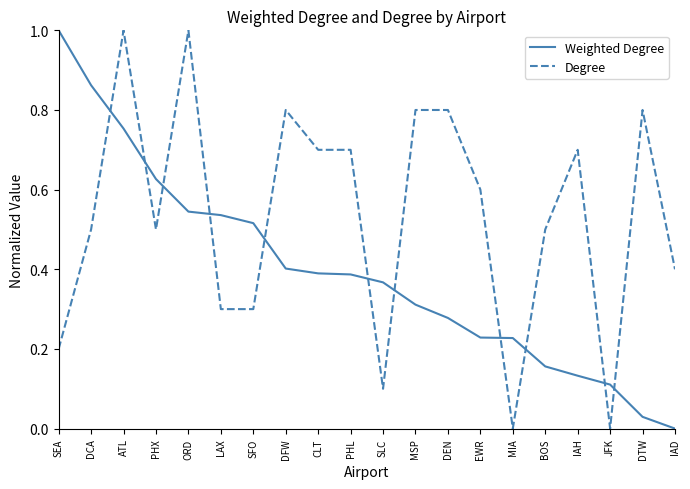

What position from the right is MSP?

9